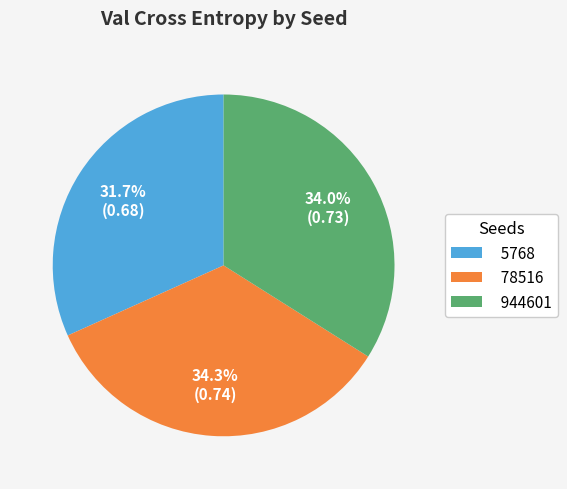

Does 944601 account for over 50% of the chart?

No